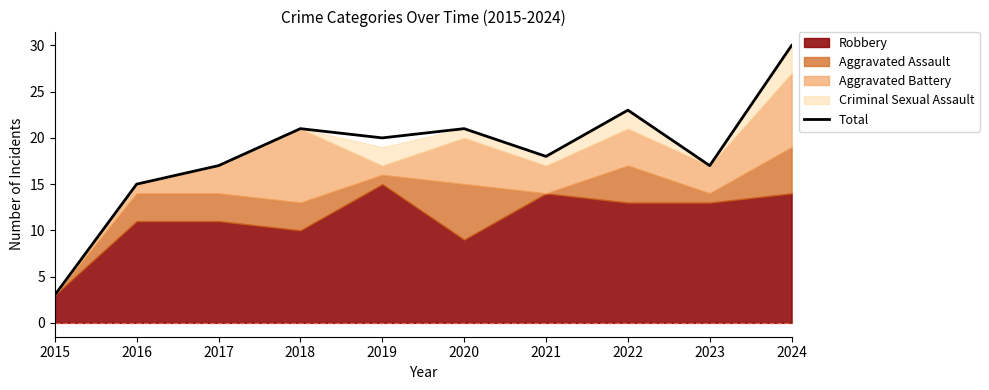

Rank the categories by value from lowest to highest.

2015, 2016, 2017, 2023, 2021, 2019, 2018, 2020, 2022, 2024